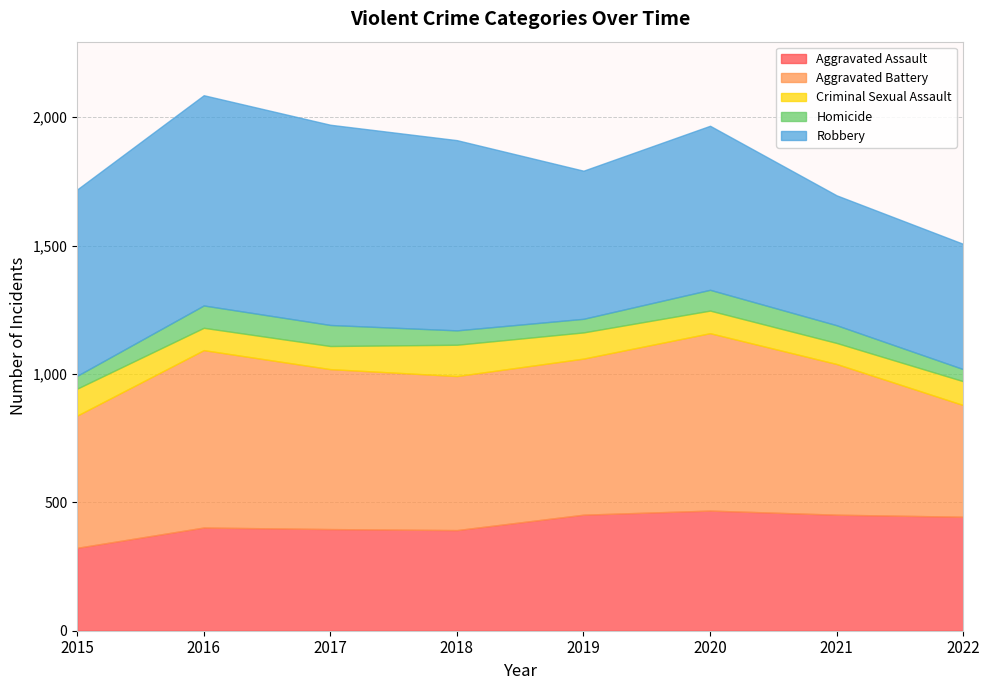

Count the number of categories in the chart.

8